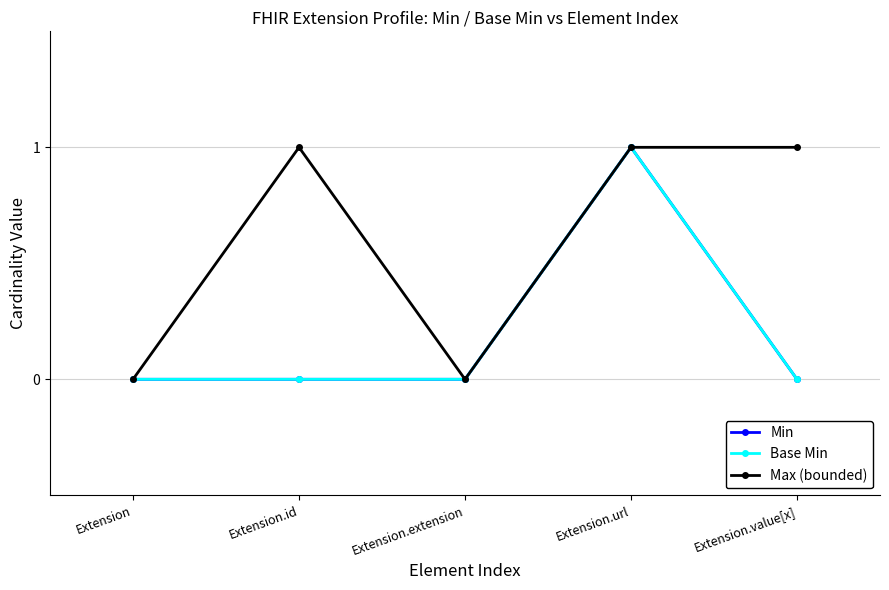

Count the Base Min values in the range 0 to 1.

5